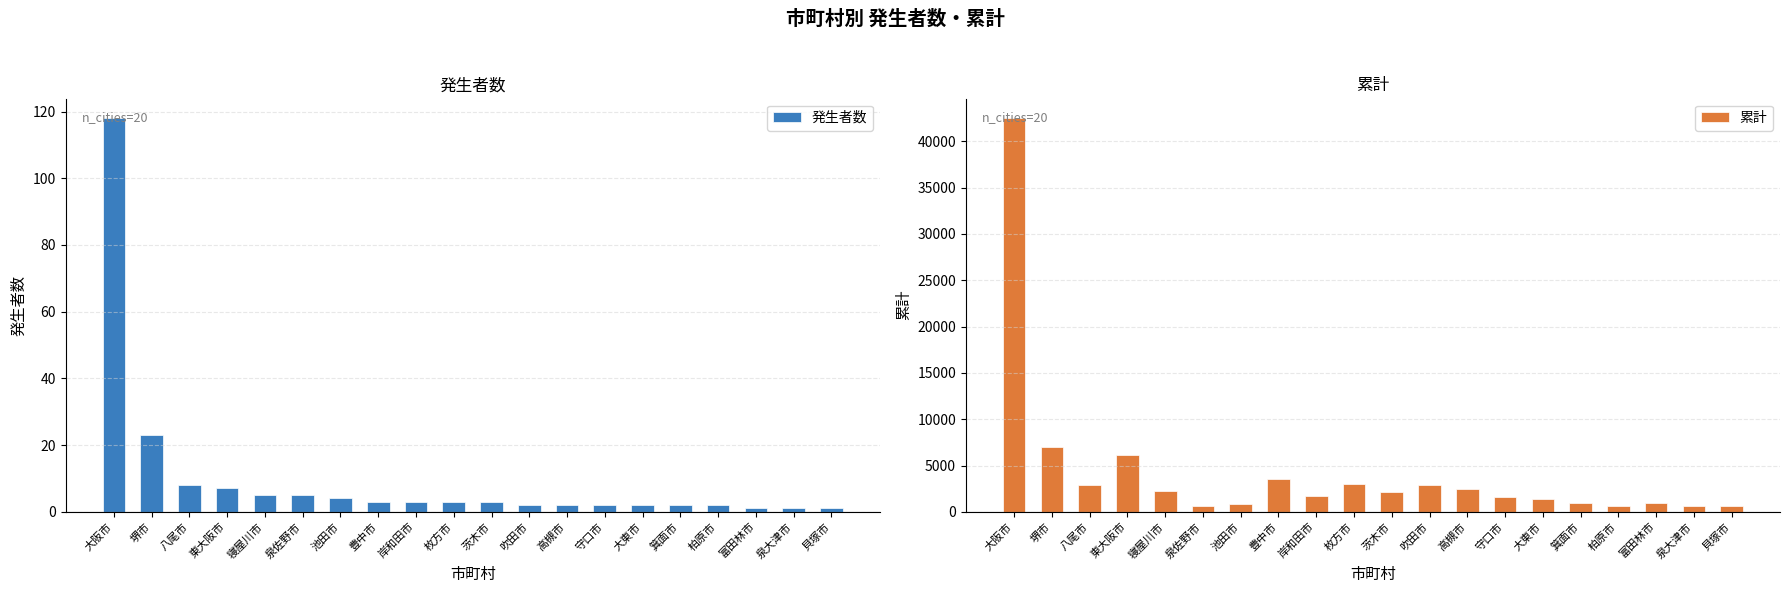

True or false: 累計 has a value of 654 at 泉大津市.

True